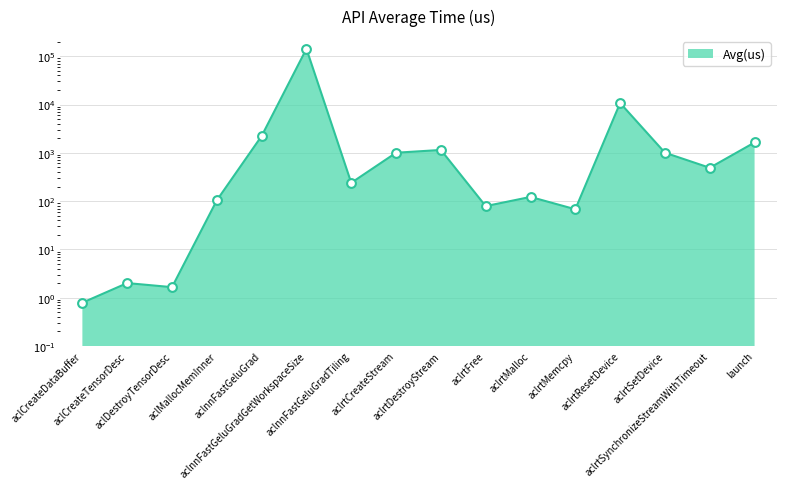

Approximately how many times larger is the value at aclrtResetDevice compared to aclDestroyTensorDesc?

6527.4